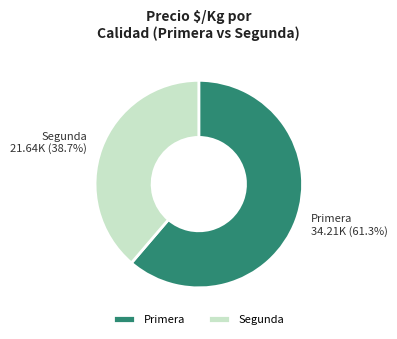

Is there any slice that represents more than half of the pie?

Yes